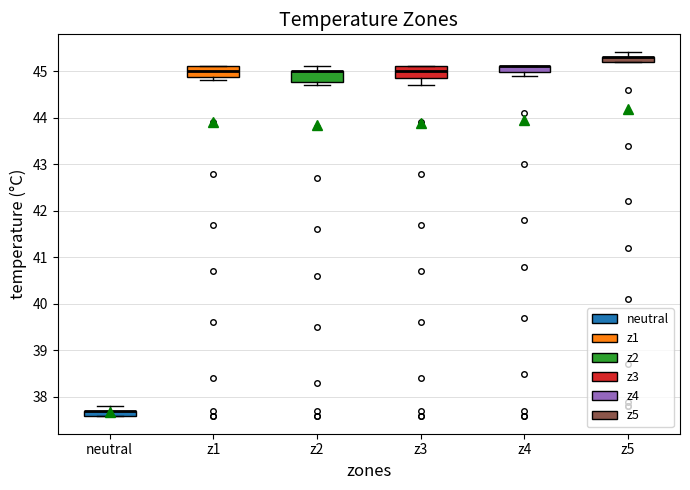

Where is the upper edge of the box for neutral on the y-axis? The values are not printed on the chart, so give them approximately, as read against the axis.

37.7